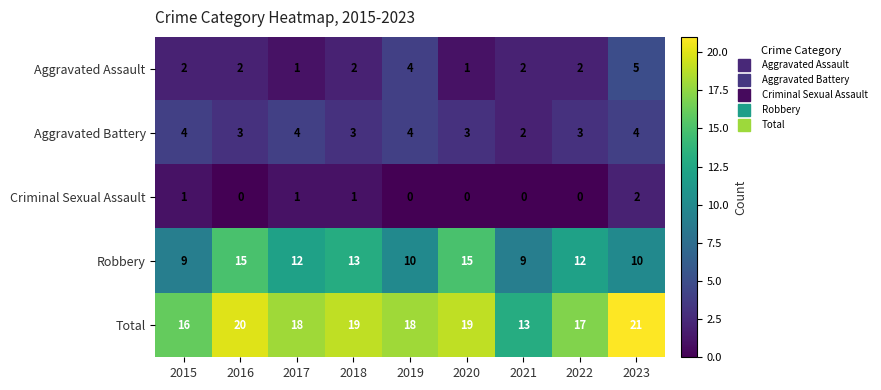

Which series has the largest total across all categories?

Total